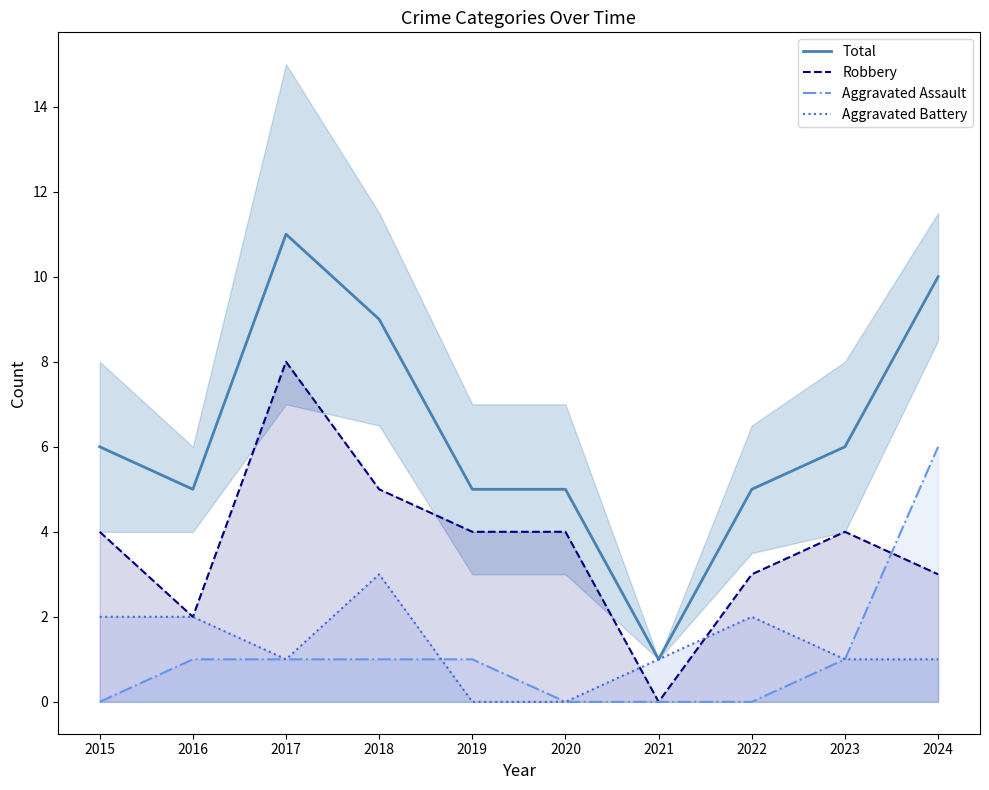

How many series are shown in this chart?

4